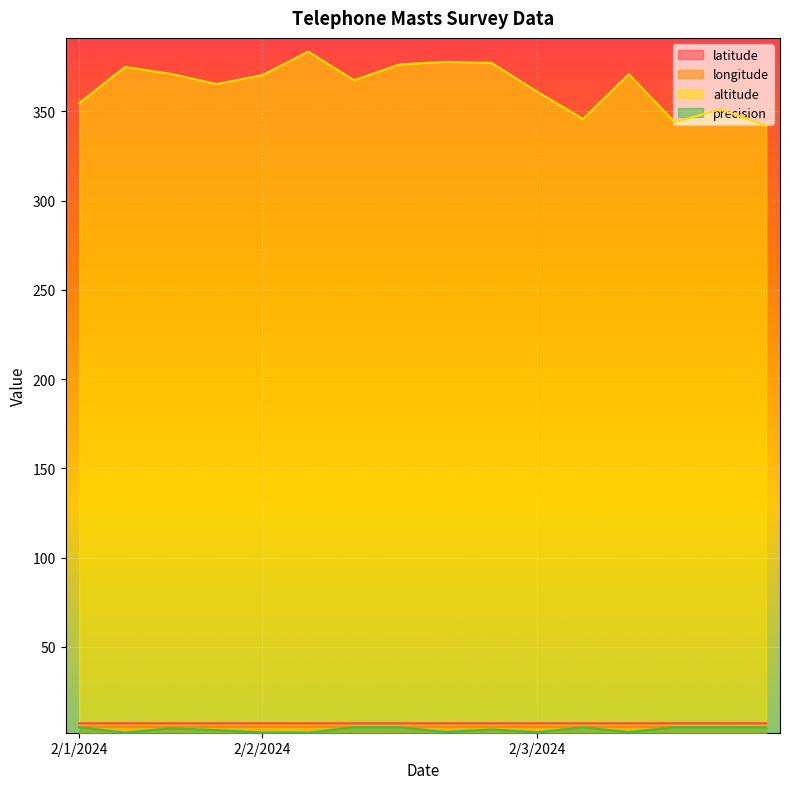

What is the total value across all series at 2/1/2024?

372.1